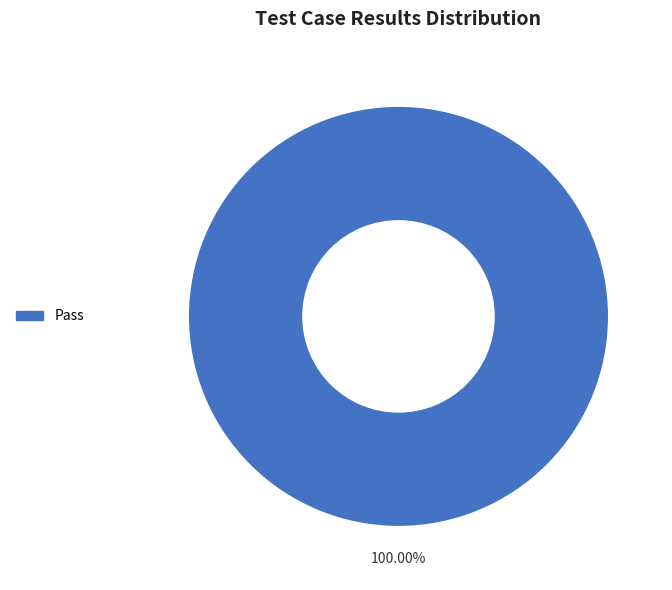

How many slices are in this pie chart?

1